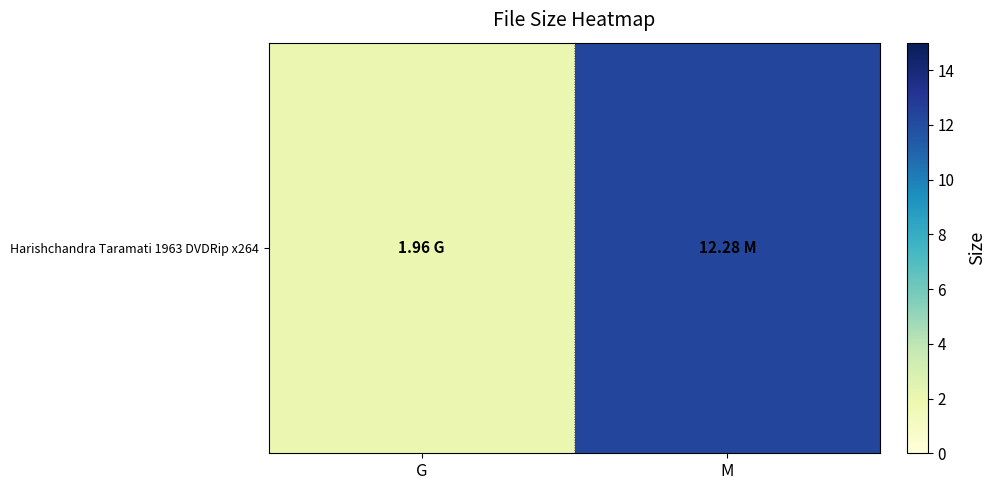

Reading left to right, list all the values displayed in this chart.

2.0	12.3